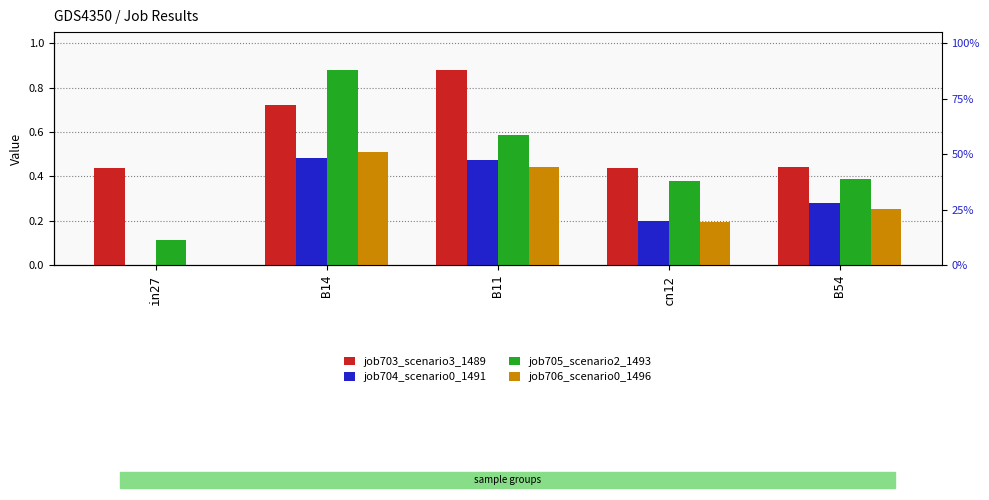

Reading left to right, list all the values displayed in this chart.

job703_scenario3_1489: 0.4	0.7	0.9	0.4	0.4
job704_scenario0_1491: 0.0	0.5	0.5	0.2	0.3
job705_scenario2_1493: 0.1	0.9	0.6	0.4	0.4
job706_scenario0_1496: 0.0	0.5	0.4	0.2	0.3